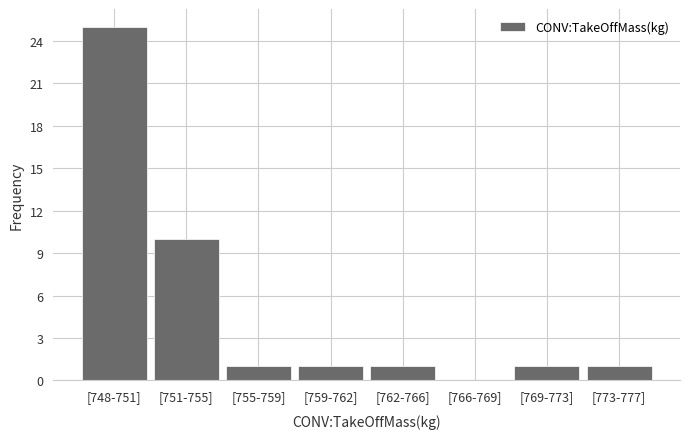

Reading left to right, what are all the values shown in this chart?

[748-751]=25	[751-755]=10	[755-759]=1	[759-762]=1	[762-766]=1	[766-769]=0	[769-773]=1	[773-777]=1